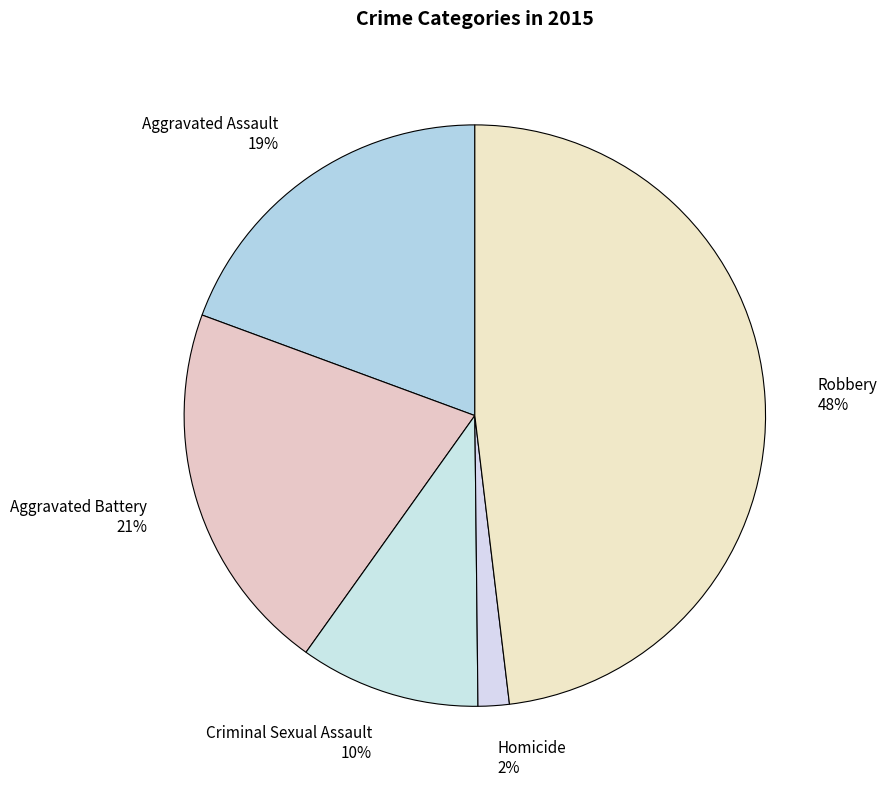

Does Aggravated Battery represent more than half of the total?

No